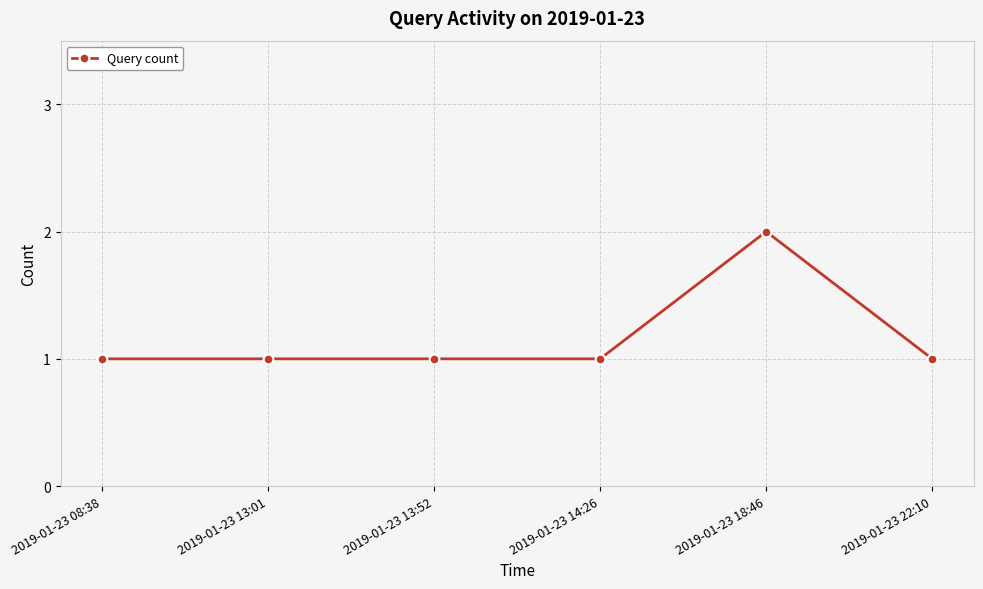

Which has a higher value, 2019-01-23 08:38 or 2019-01-23 18:46?

2019-01-23 18:46